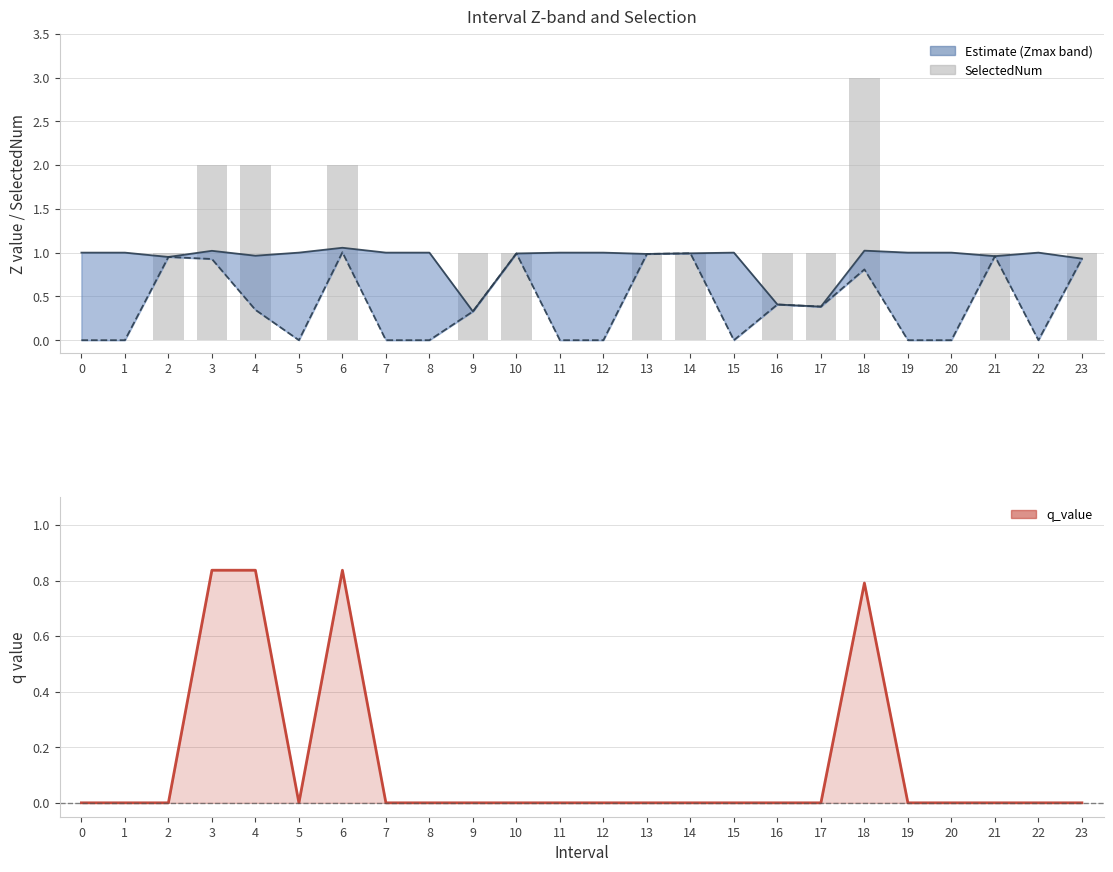

Does the chart contain stacked bars?

No